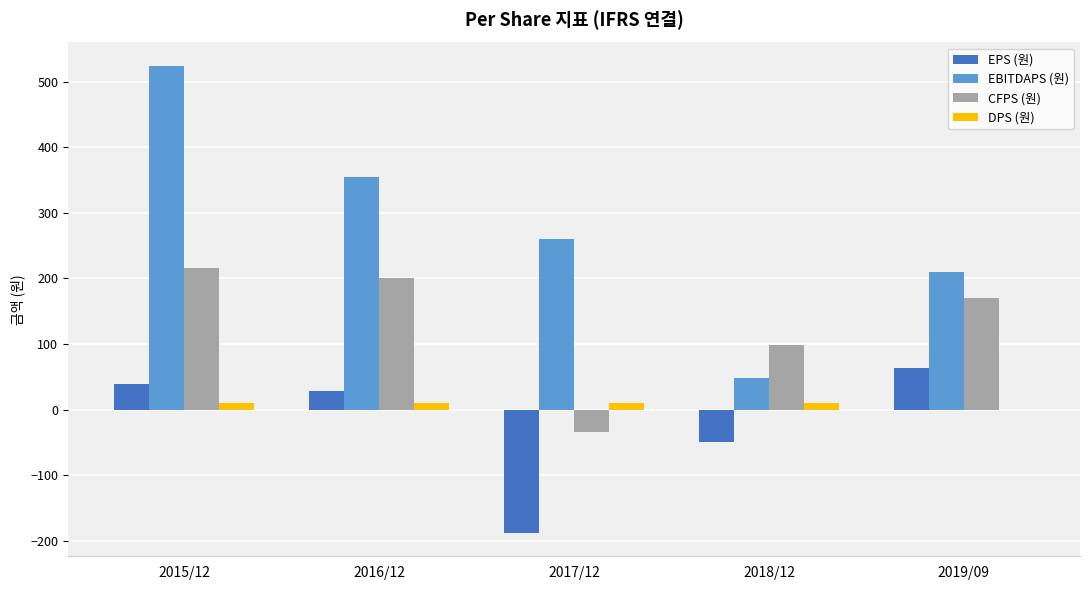

What is the sum of all CFPS (원) values?

650